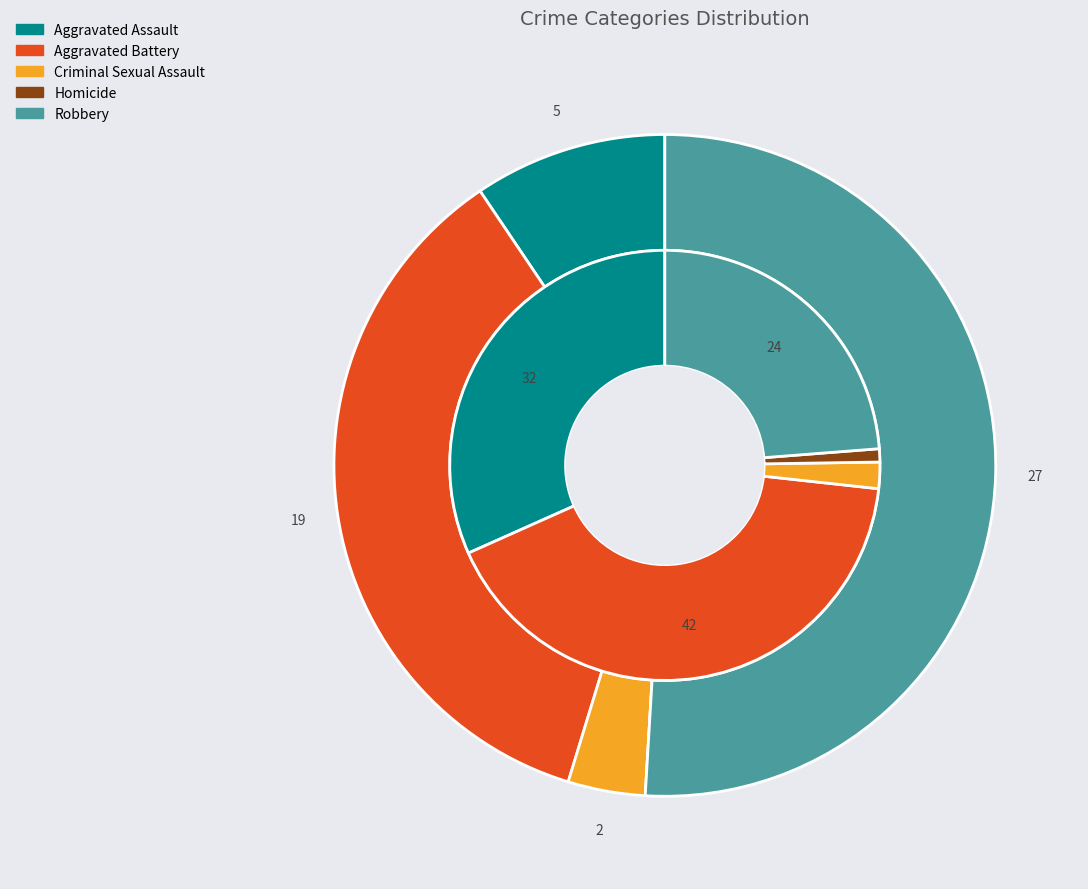

The values_2019 slice represents 9% of the pie. True or false?

True